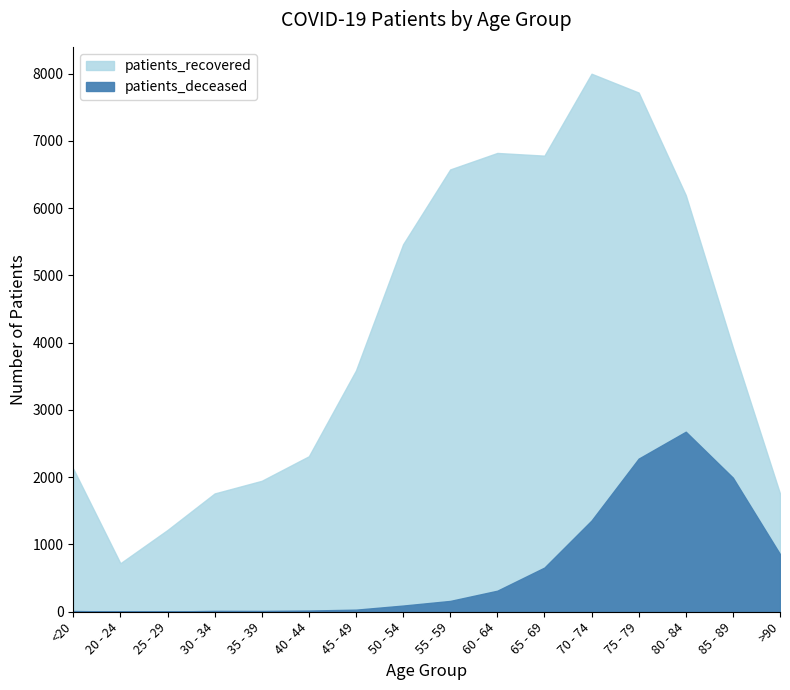

True or false: patients_deceased and patients_recovered intersect in this chart.

False